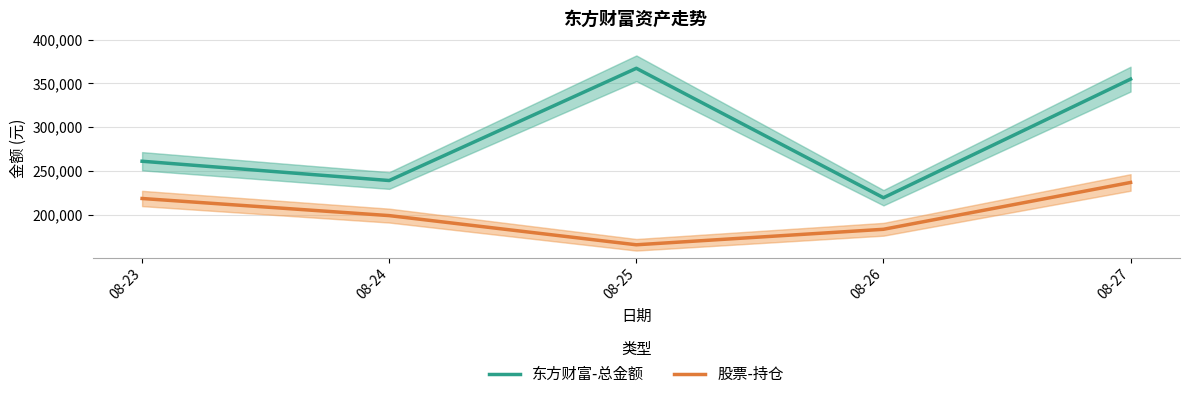

What is the sum of all 东方财富-总金额 values?

1441352.9